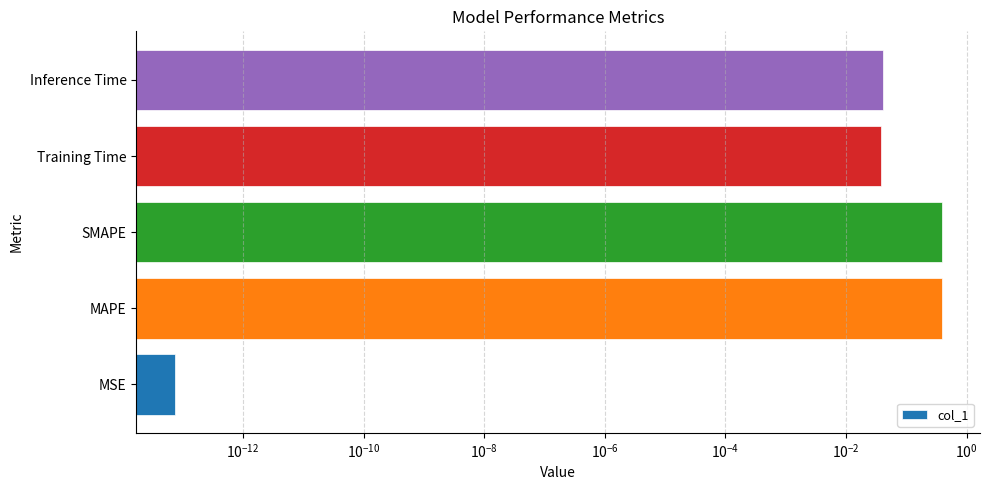

What is the difference between the second highest and second lowest values?

0.3